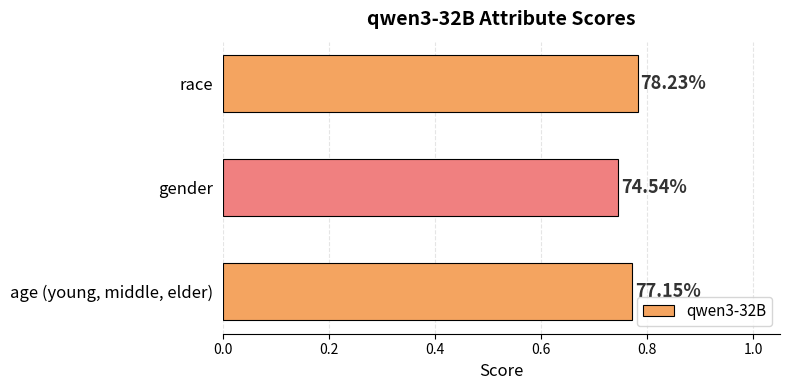

How many bars are there in total?

3